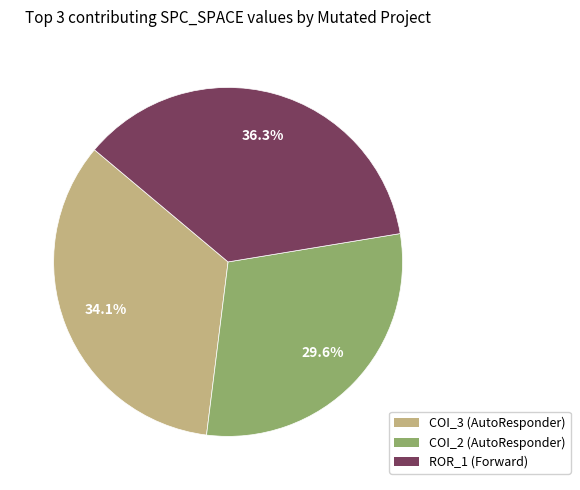

Does any single category account for the majority?

No